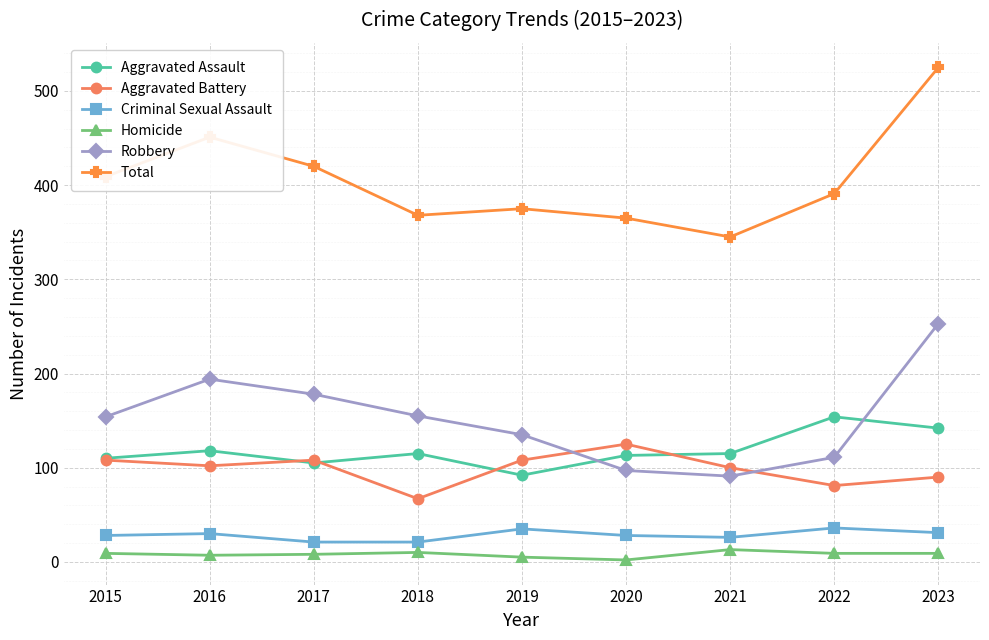

Does the chart display data point markers on the line(s)?

Yes